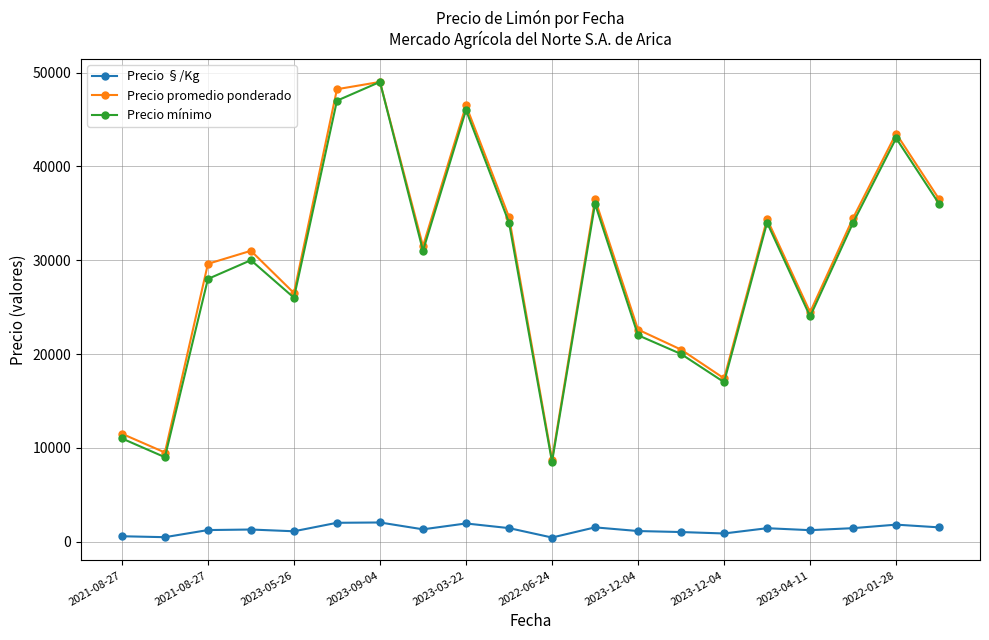

True or false: Precio promedio ponderado has more than 2 points higher than both neighbors.

True